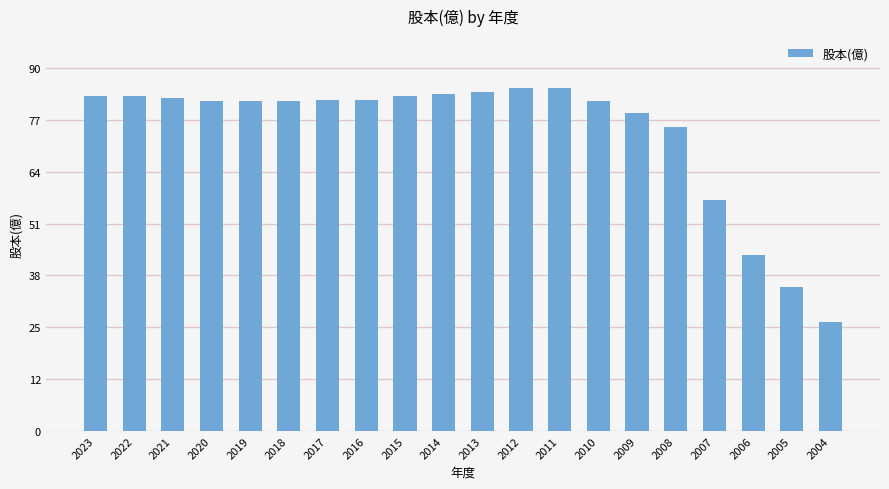

The chart shows a value of 82.1 at 2017. True or false?

True